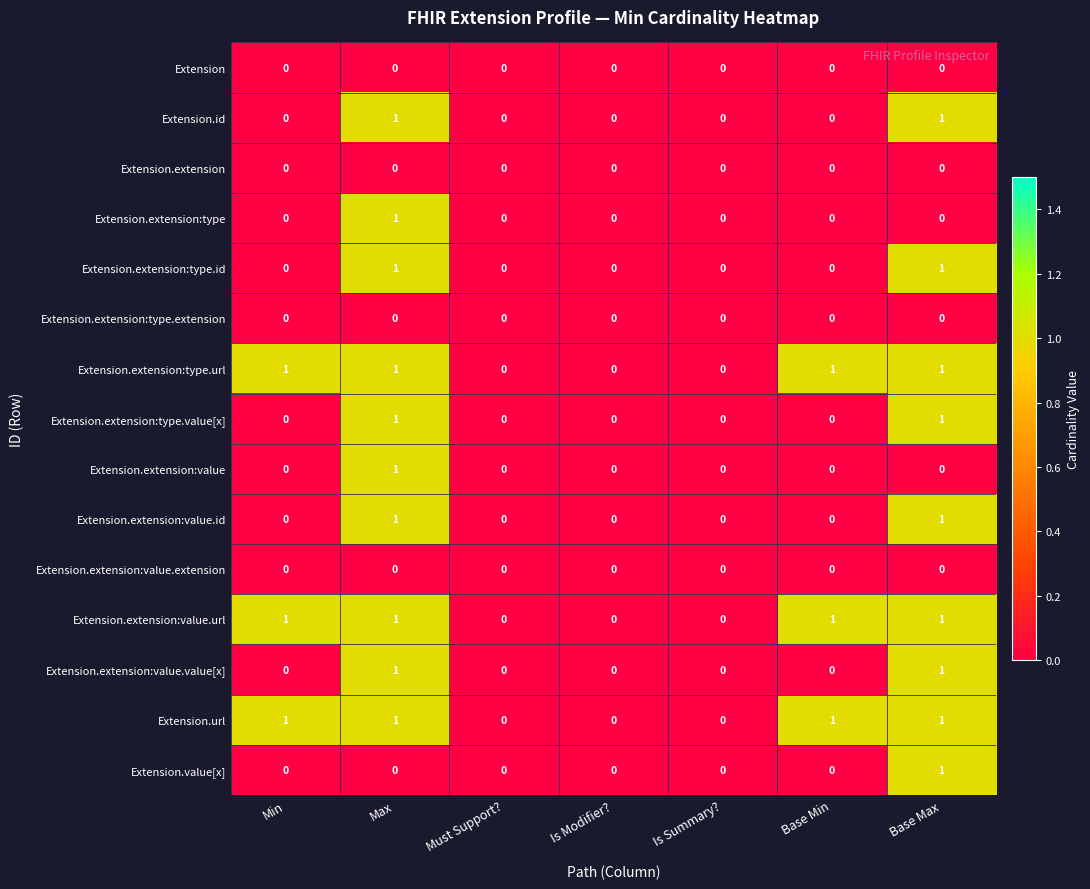

The value of Extension.extension:type.url at Must Support? is 0. True or false?

True